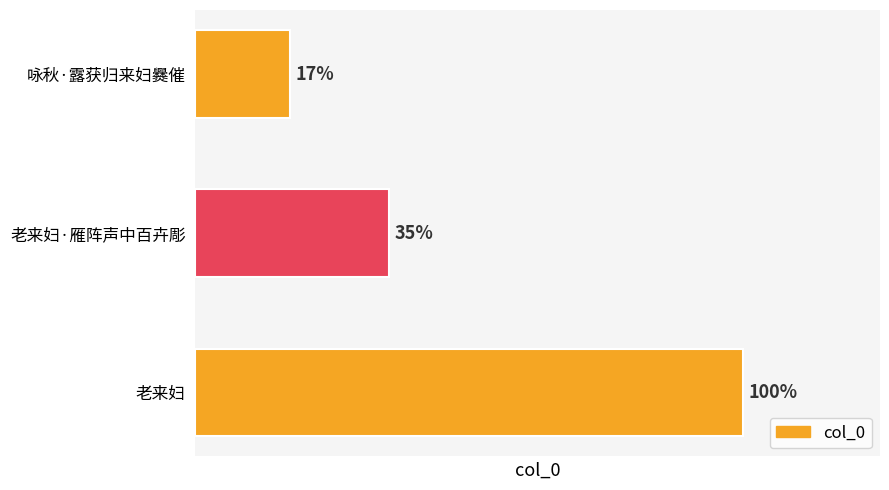

Rank the categories by value from highest to lowest.

老来妇, 老来妇·雁阵声中百卉彫, 咏秋·露获归来妇爨催